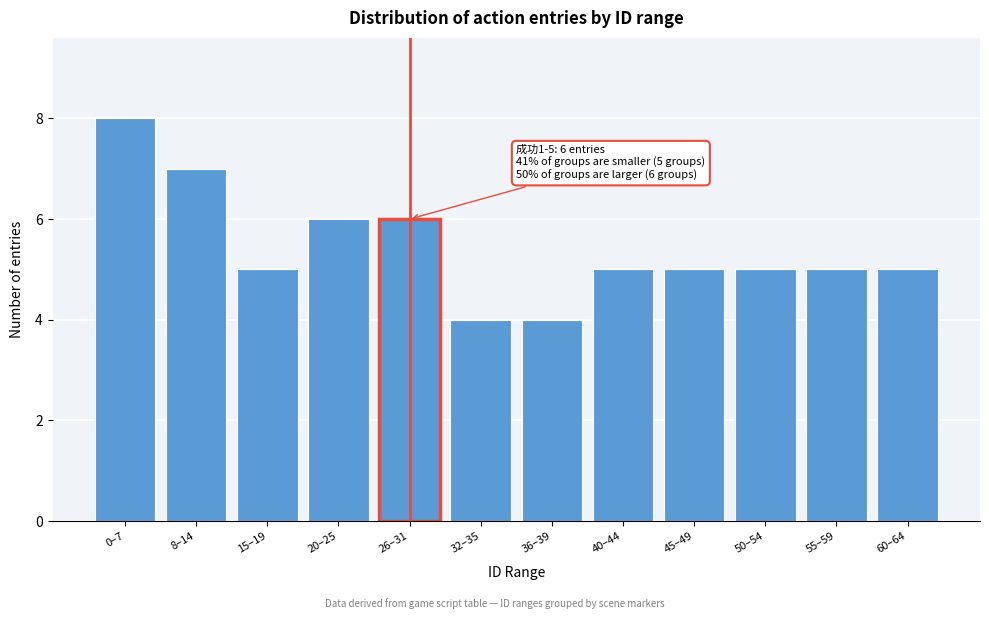

Reading left to right, list all the values displayed in this chart.

0–7=8	8–14=7	15–19=5	20–25=6	26–31=6	32–35=4	36–39=4	40–44=5	45–49=5	50–54=5	55–59=5	60–64=5